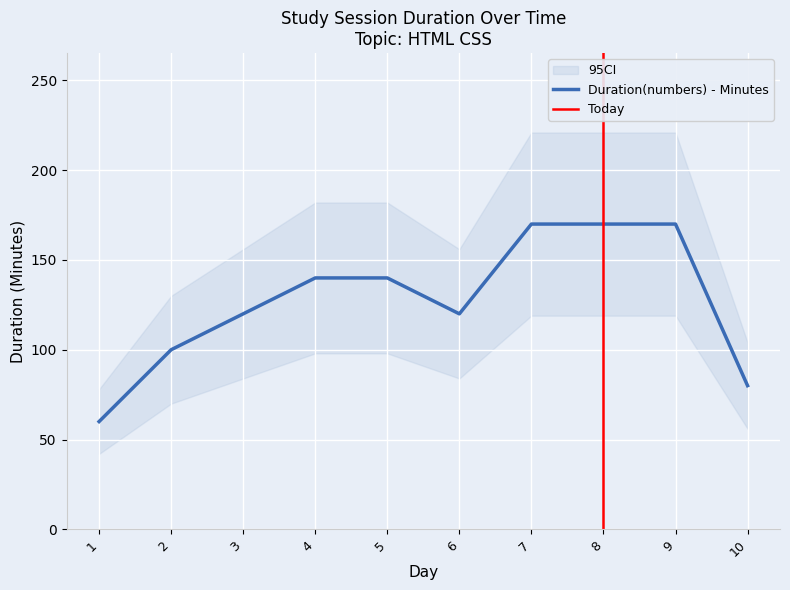

The value of Duration(numbers) - Minutes at 2 is 100. True or false?

True